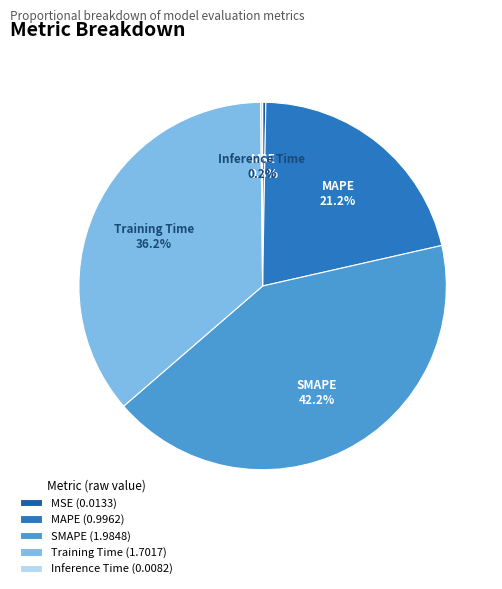

What percentage is NOT represented by MSE?

99.7%